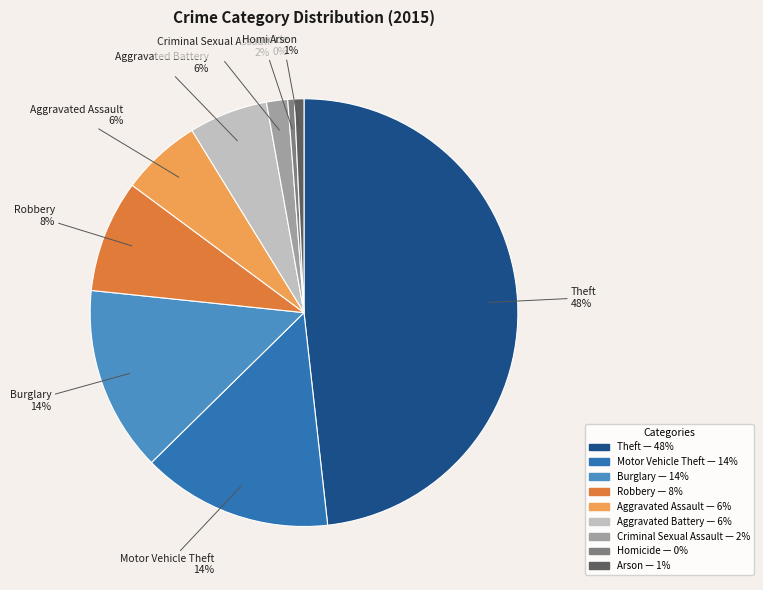

What percentage is the Aggravated Assault slice, to the nearest percent?

6%